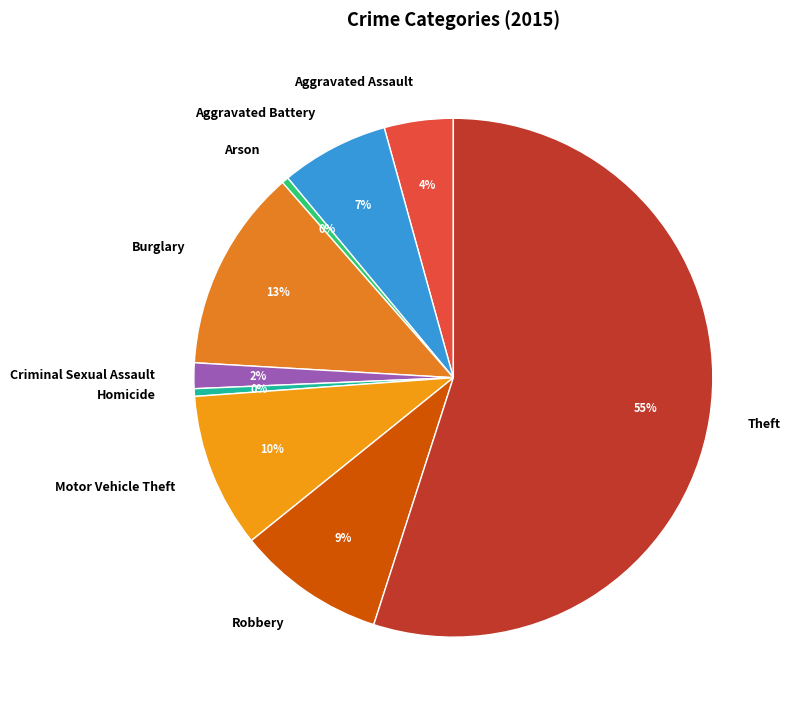

How many segments does this pie chart have?

9